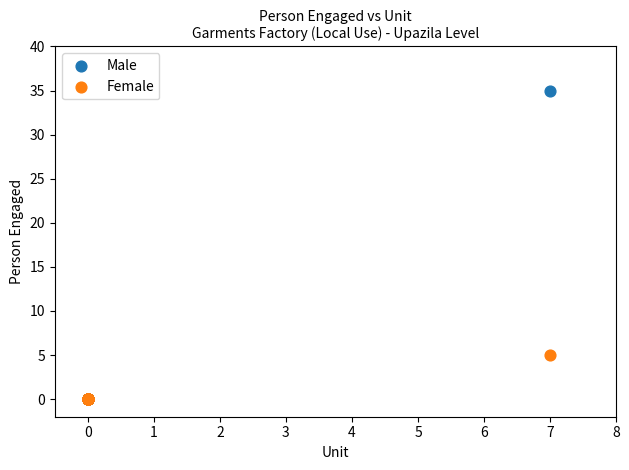

Which series has the largest Y range (max minus min)?

Male